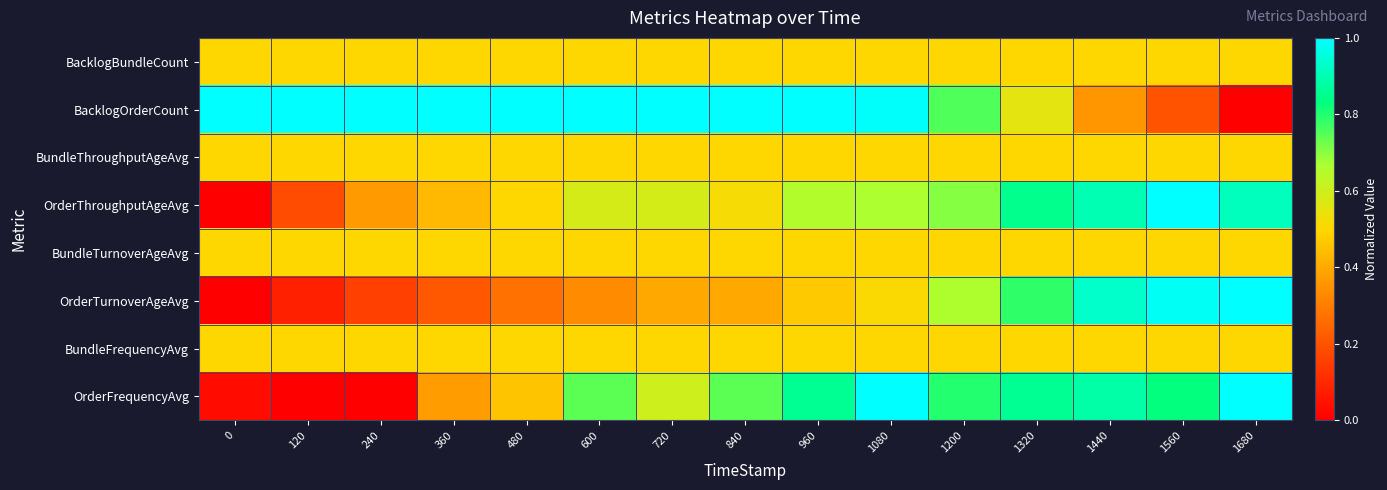

Reading right to left, what are all the values shown in this chart?

BacklogBundleCount: 1680=0.5	1560=0.5	1440=0.5	1320=0.5	1200=0.5	1080=0.5	960=0.5	840=0.5	720=0.5	600=0.5	480=0.5	360=0.5	240=0.5	120=0.5	0=0.5
BacklogOrderCount: 1680=0.0	1560=0.2	1440=0.4	1320=0.6	1200=0.8	1080=1.0	960=1.0	840=1.0	720=1.0	600=1.0	480=1.0	360=1.0	240=1.0	120=1.0	0=1.0
BundleThroughputAgeAvg: 1680=0.5	1560=0.5	1440=0.5	1320=0.5	1200=0.5	1080=0.5	960=0.5	840=0.5	720=0.5	600=0.5	480=0.5	360=0.5	240=0.5	120=0.5	0=0.5
OrderThroughputAgeAvg: 1680=0.9	1560=1.0	1440=0.9	1320=0.9	1200=0.7	1080=0.7	960=0.7	840=0.5	720=0.6	600=0.6	480=0.5	360=0.4	240=0.4	120=0.2	0=0.0
BundleTurnoverAgeAvg: 1680=0.5	1560=0.5	1440=0.5	1320=0.5	1200=0.5	1080=0.5	960=0.5	840=0.5	720=0.5	600=0.5	480=0.5	360=0.5	240=0.5	120=0.5	0=0.5
OrderTurnoverAgeAvg: 1680=1.0	1560=1.0	1440=0.9	1320=0.8	1200=0.7	1080=0.5	960=0.5	840=0.4	720=0.4	600=0.3	480=0.3	360=0.2	240=0.2	120=0.1	0=0.0
BundleFrequencyAvg: 1680=0.5	1560=0.5	1440=0.5	1320=0.5	1200=0.5	1080=0.5	960=0.5	840=0.5	720=0.5	600=0.5	480=0.5	360=0.5	240=0.5	120=0.5	0=0.5
OrderFrequencyAvg: 1680=1.0	1560=0.8	1440=0.9	1320=0.9	1200=0.8	1080=1.0	960=0.9	840=0.7	720=0.6	600=0.7	480=0.5	360=0.4	240=0.0	120=0.0	0=0.0